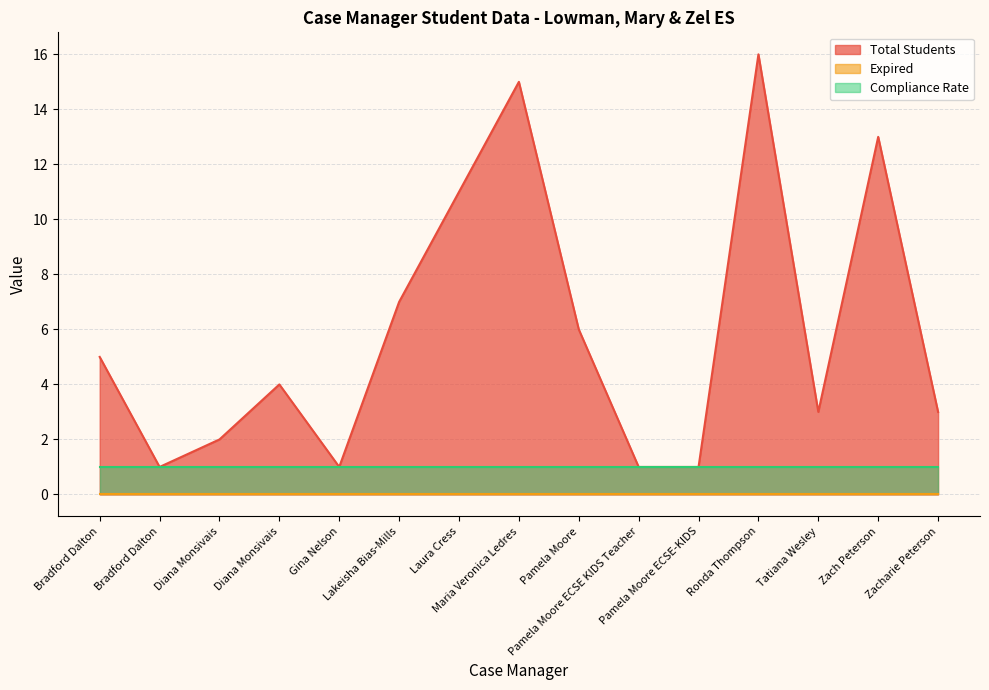

Which series has the largest total across all categories?

Total Students